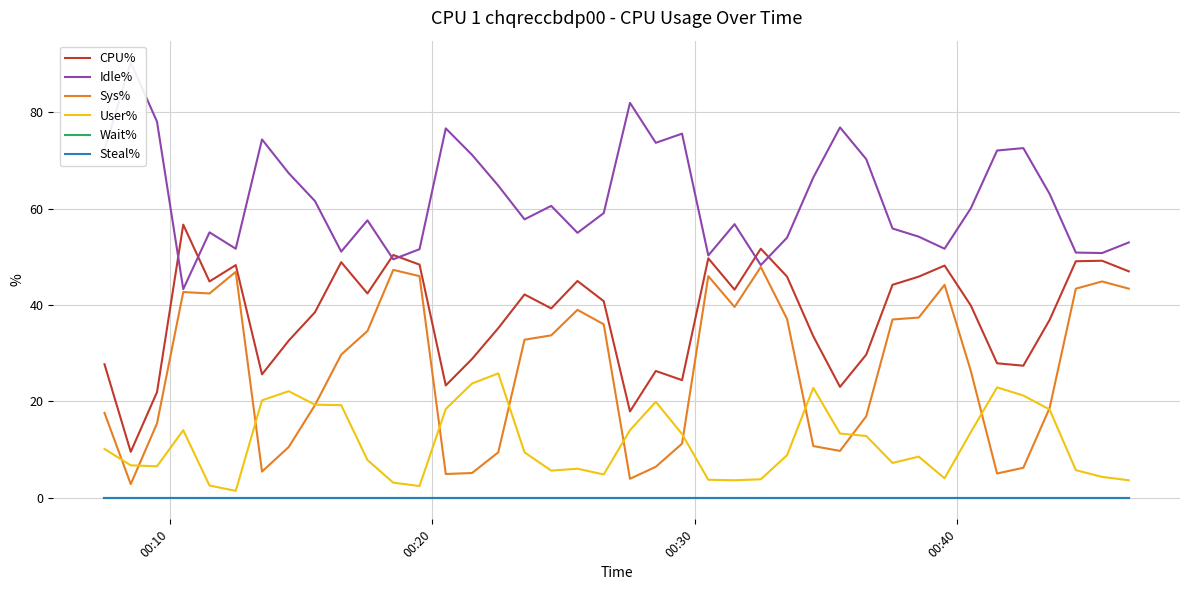

What is the maximum value shown in the chart?

90.4